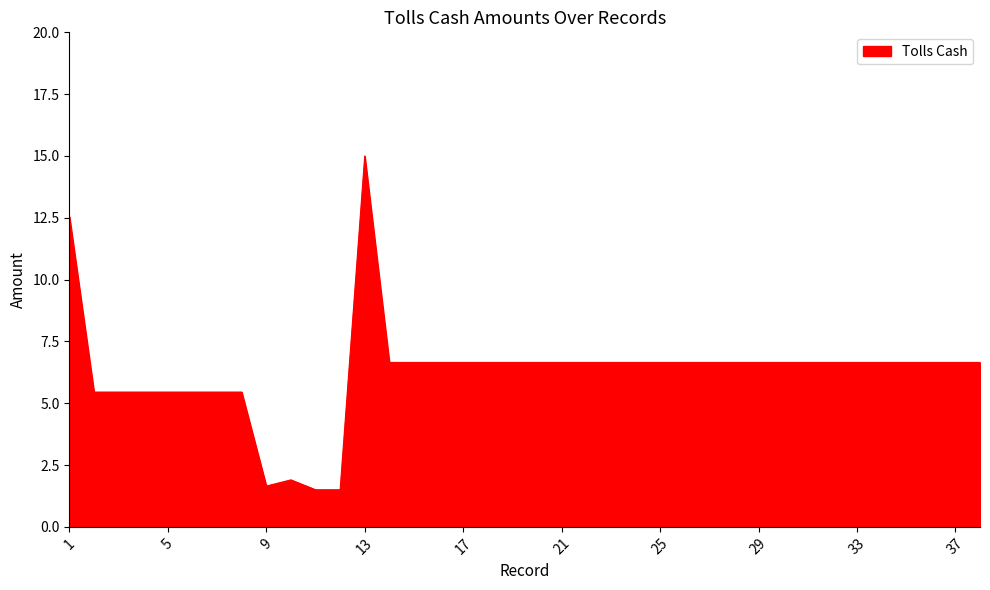

What is the average value?

6.3